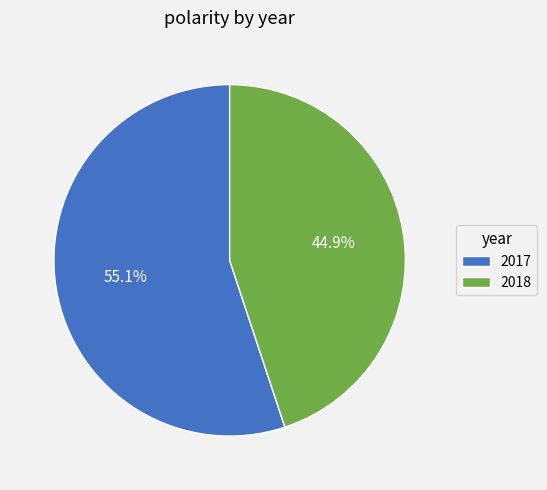

What is the majority slice?

2017